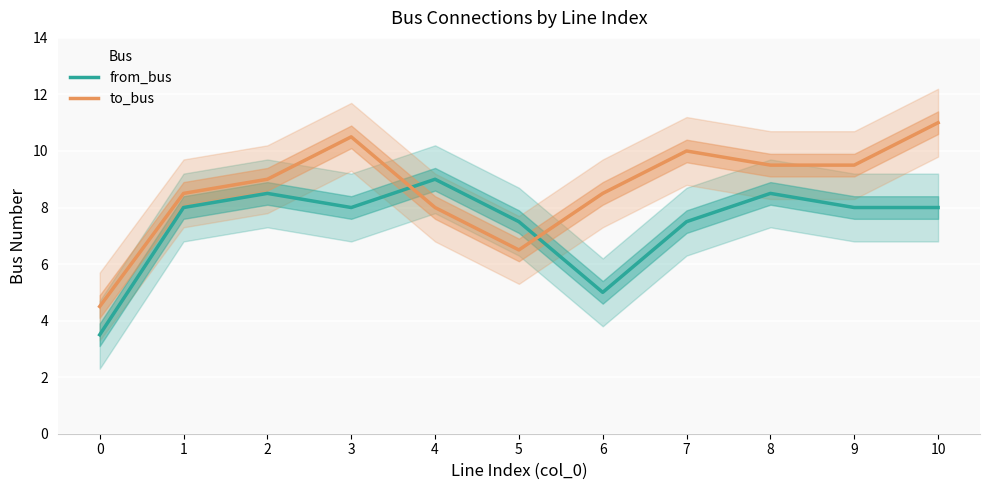

Where is the first local maximum for to_bus?

3